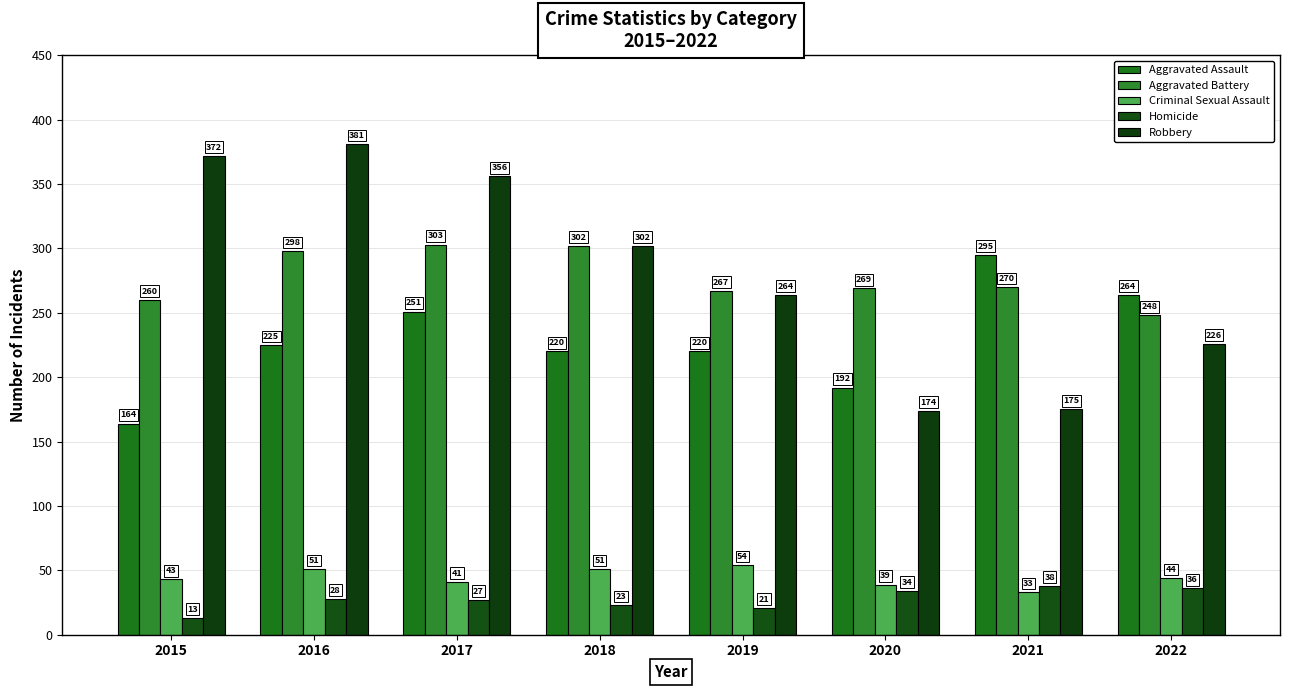

What is the value of the Robbery bar at the 6th from the left?

174